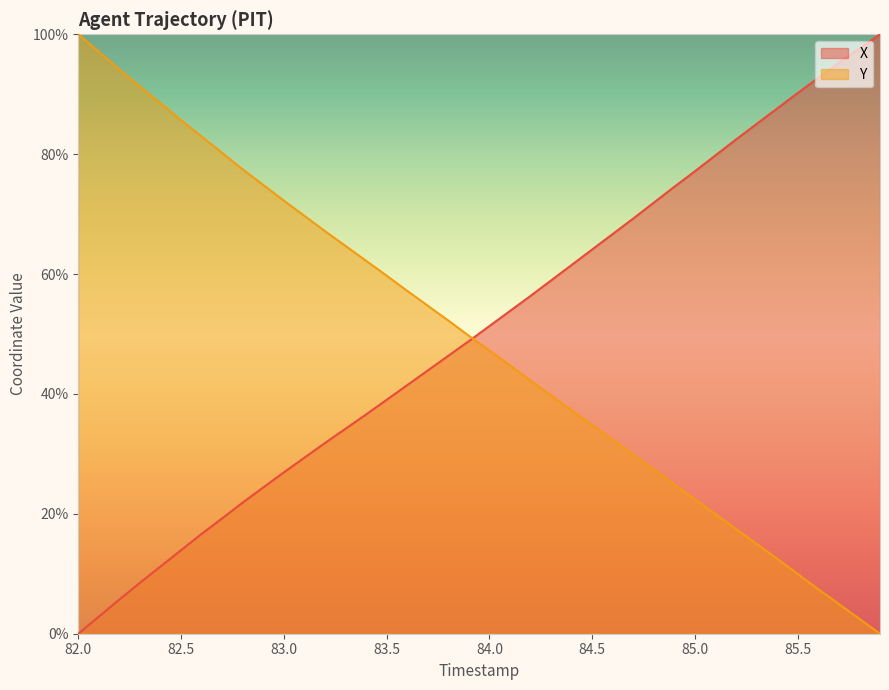

At which category is the sum across all series the highest?

85.7